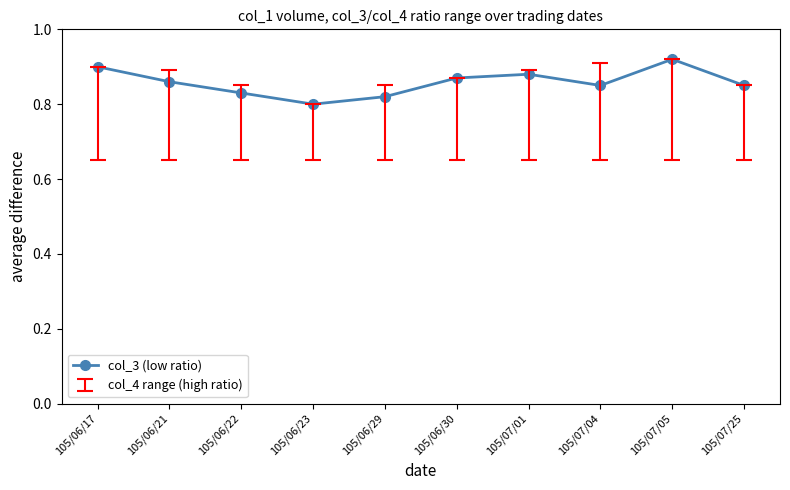

What is the difference between the maximum and minimum values?

0.1